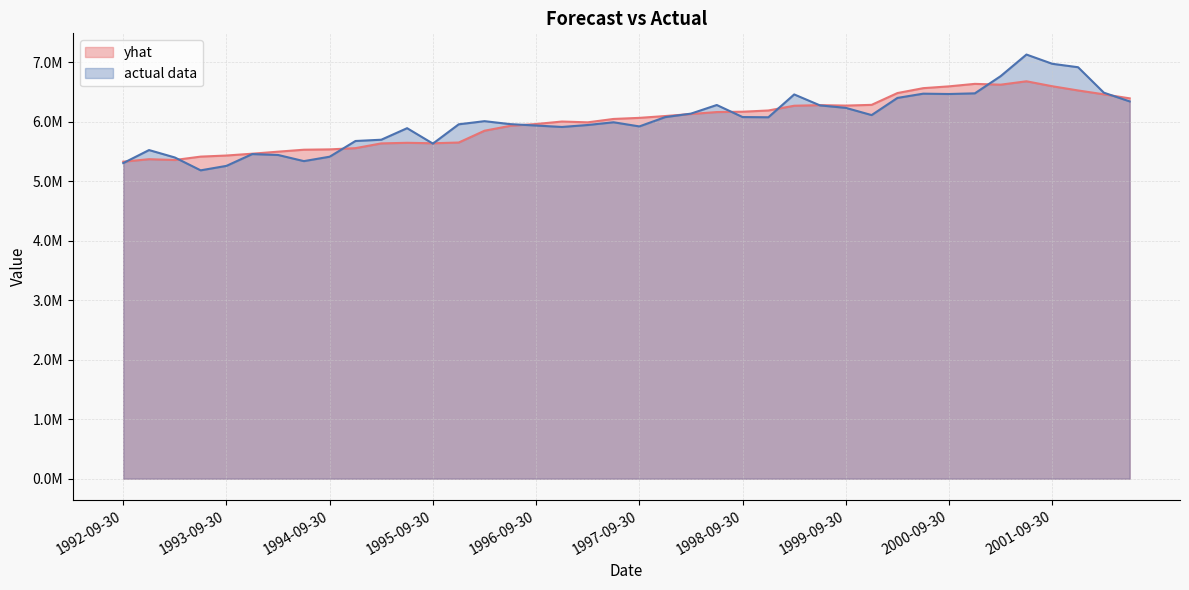

Read the actual data value at 2001-06-30.

7132855.0